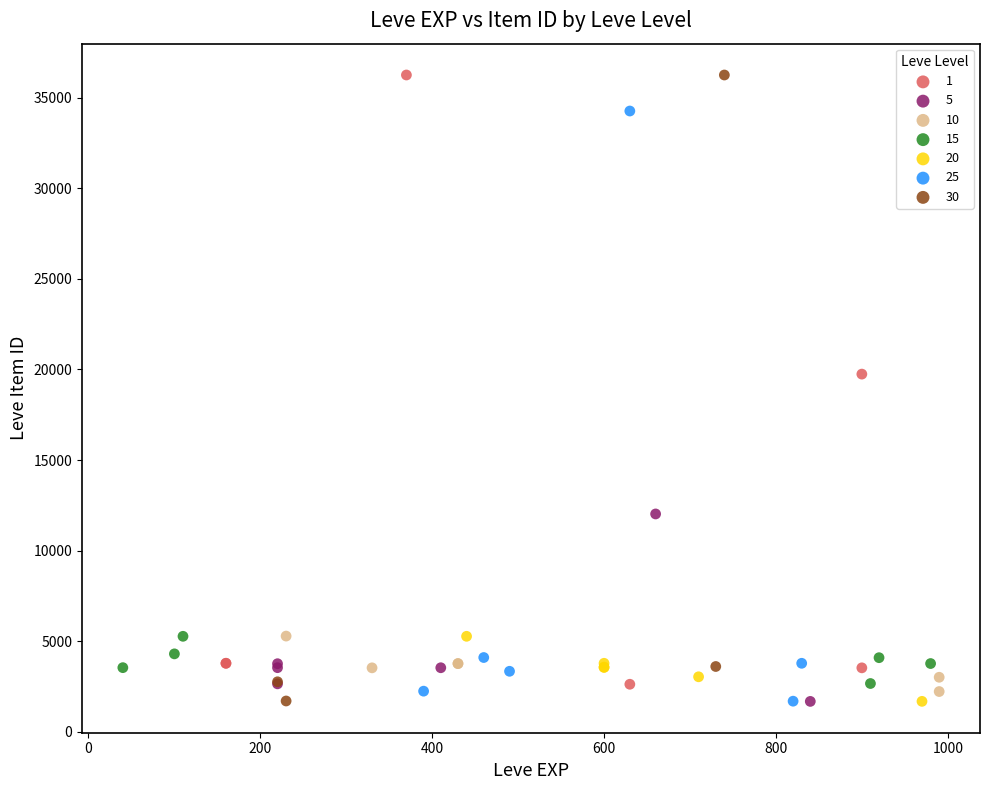

What are all the series names shown in the legend?

1, 5, 10, 15, 20, 25, 30